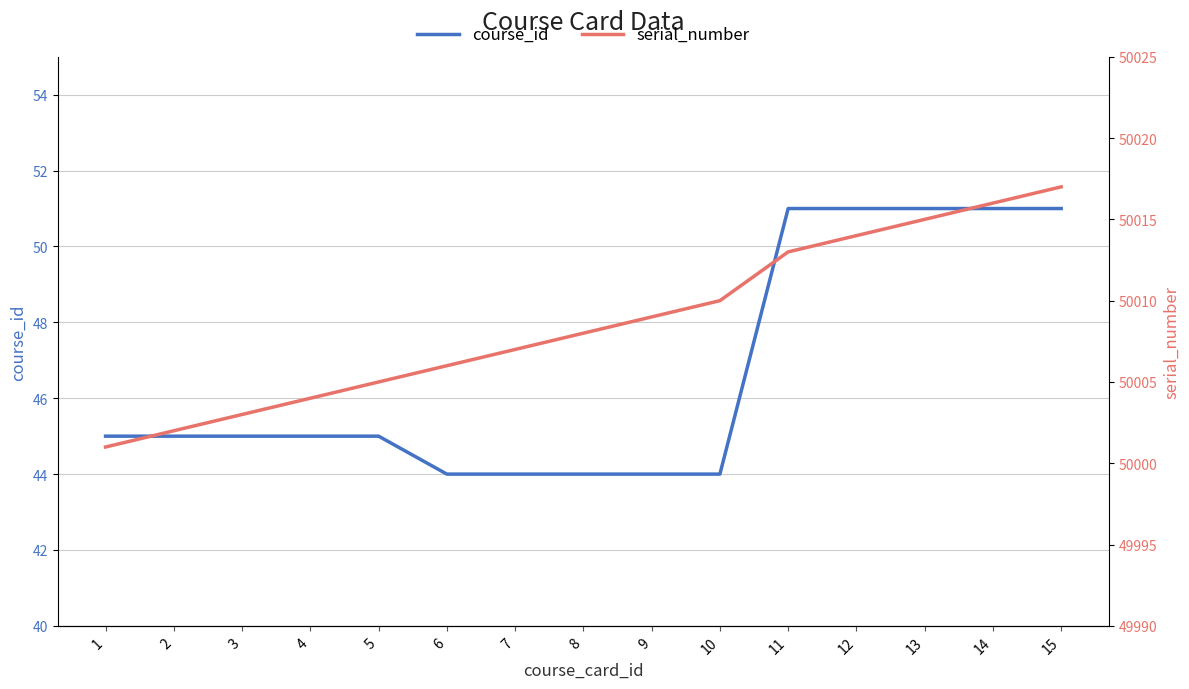

The value of serial_number at 13 is 72814. True or false?

False